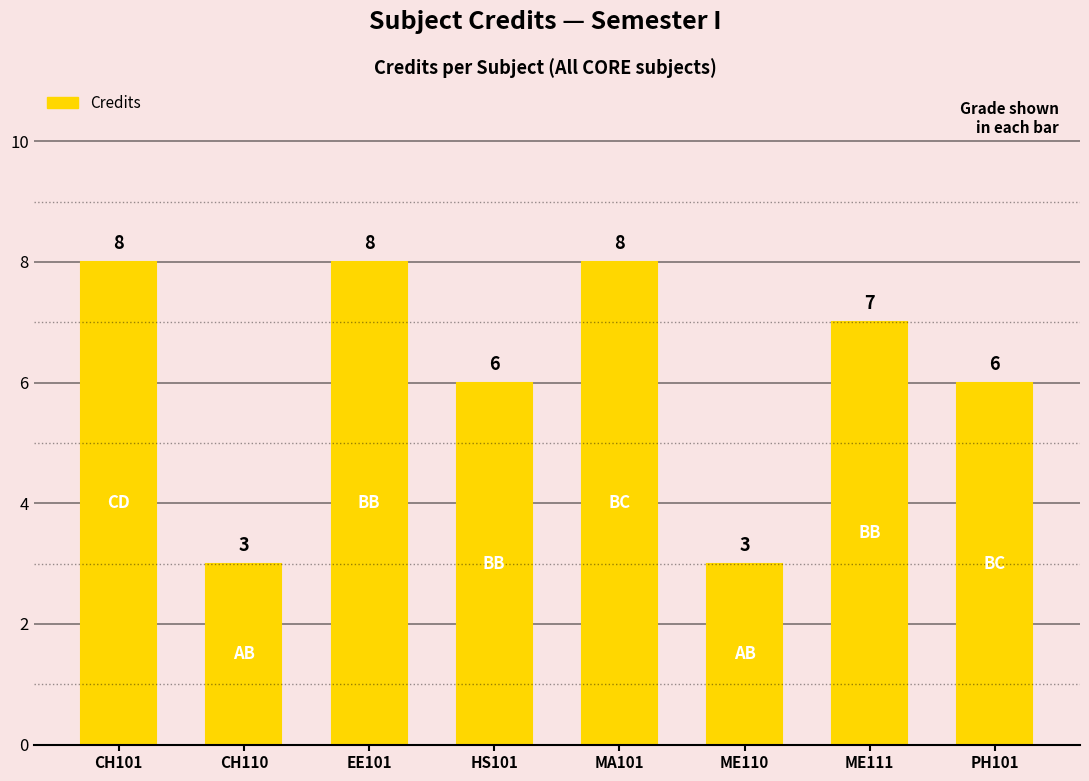

The chart shows a value of 6 at PH101. True or false?

True